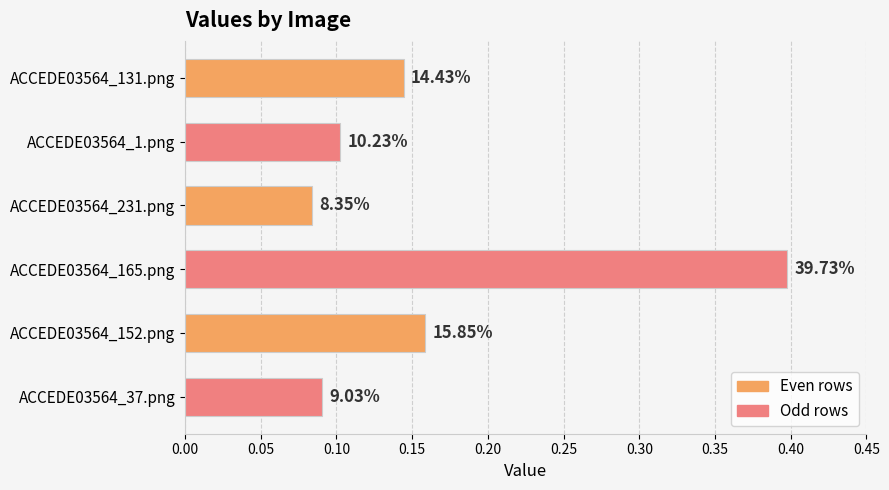

How many bars are there in total?

6